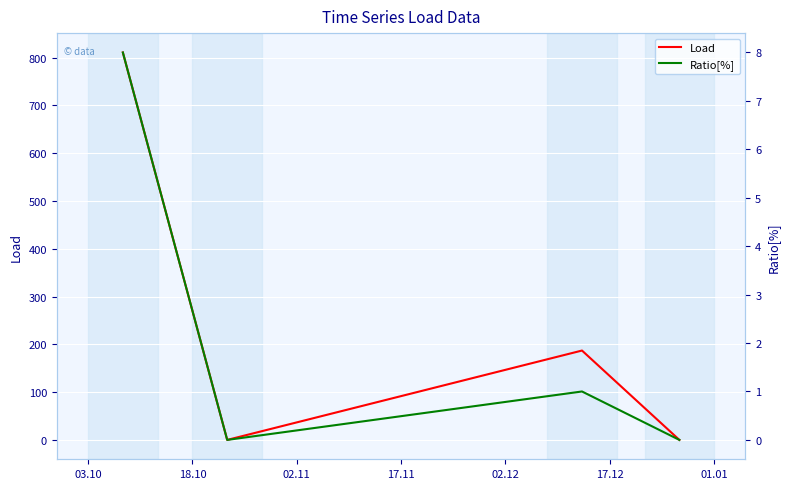

How many interior local valleys does the Load series have?

1